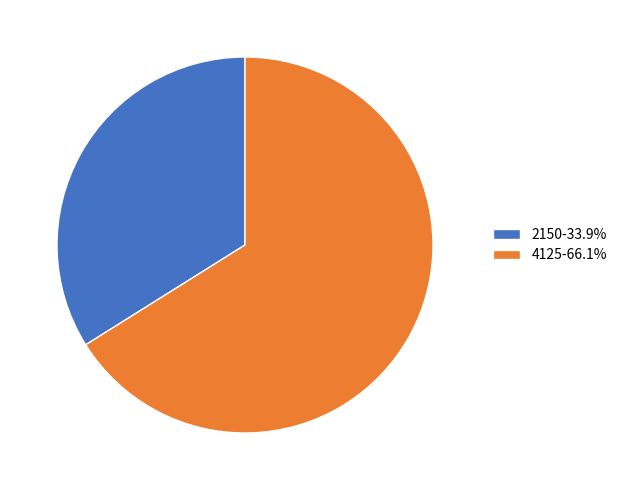

Do 4125 and 2150 together represent more than half of the pie?

Yes